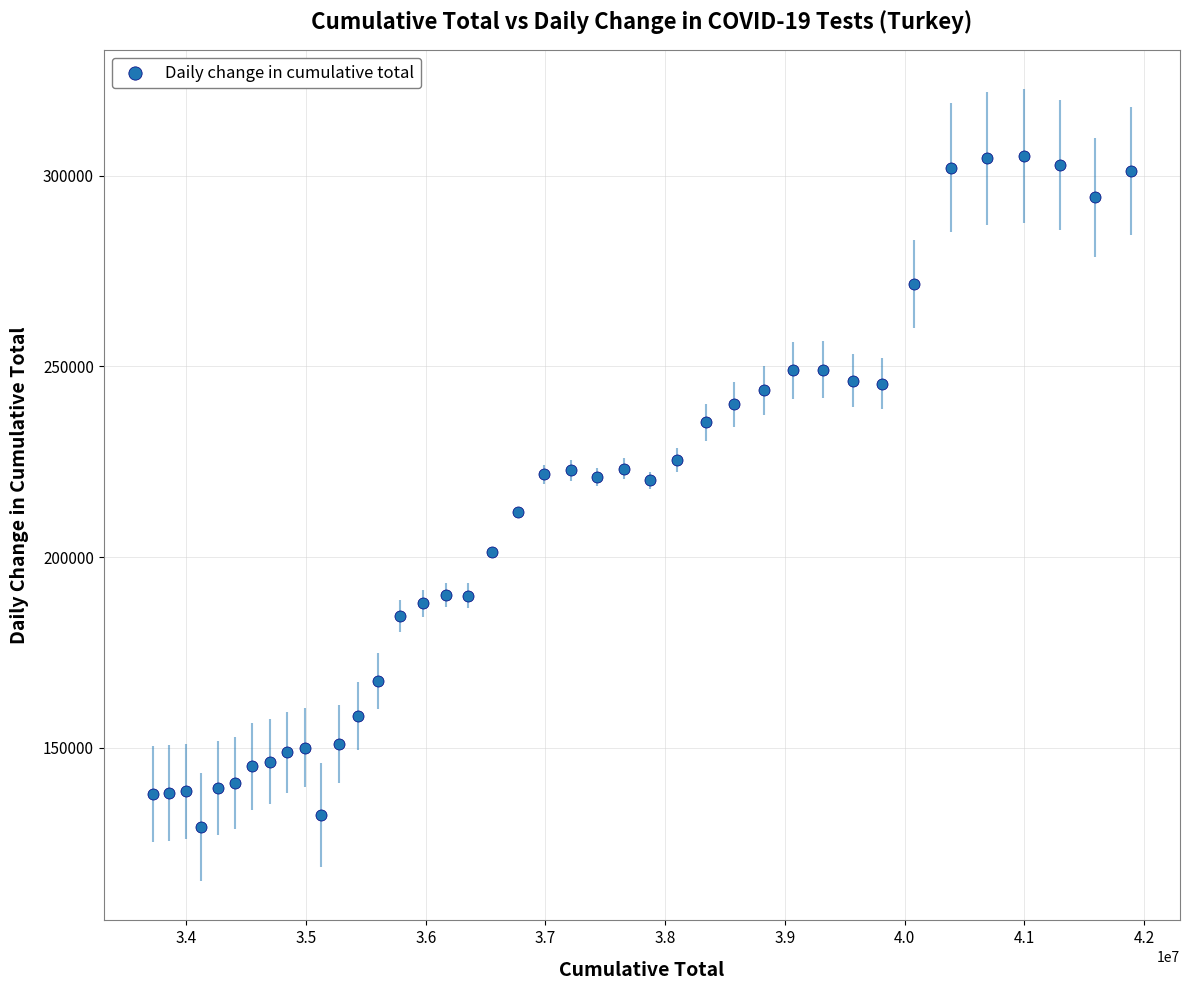

What is the range of X values (max minus min)?

8176176